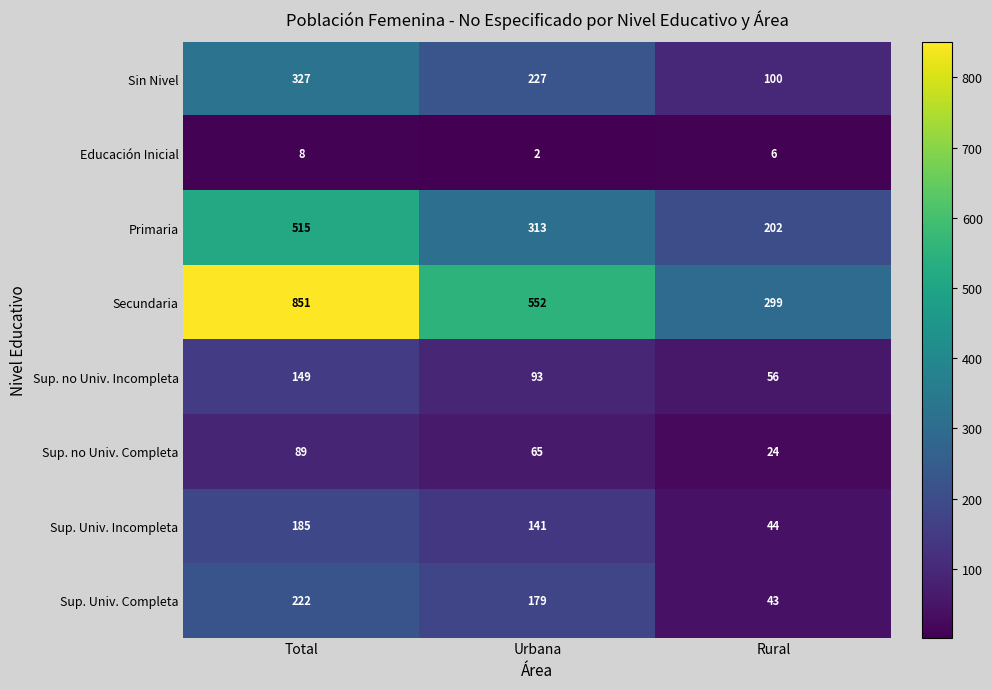

What is the average value of the Sup. no Univ. Completa series?

59